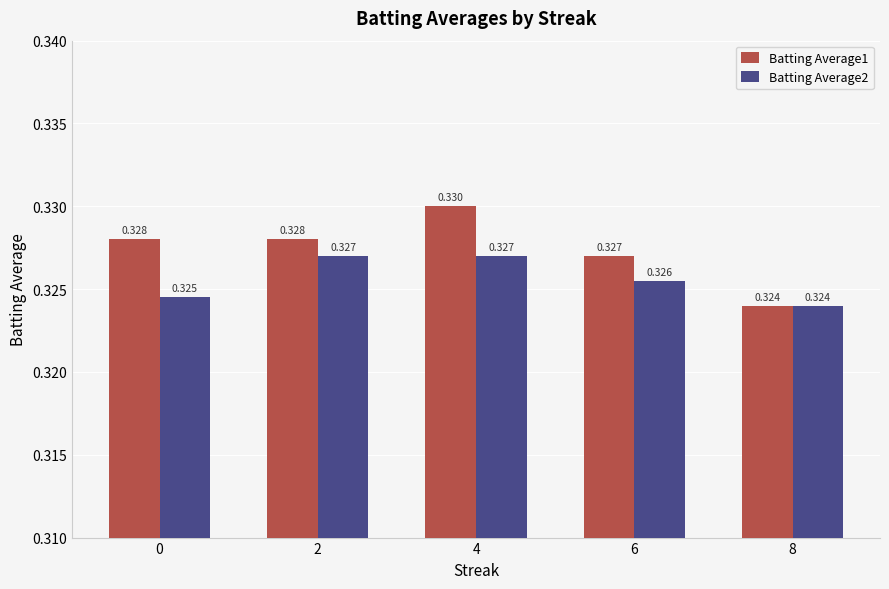

Which category has the highest value in the Batting Average1 series?

4